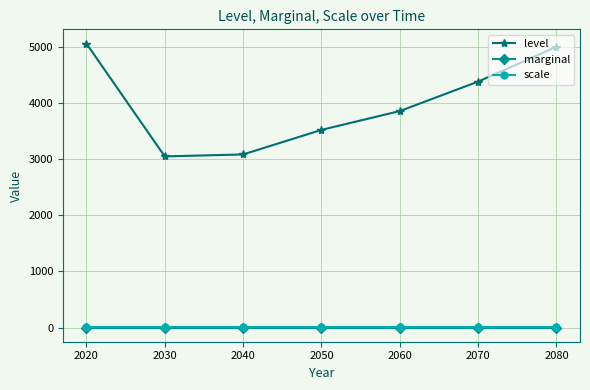

Reading right to left, what are all the values shown in this chart?

level: 4996.4	4376.6	3852.3	3517.0	3080.2	3045.1	5053.9
marginal: 0.0	0.0	0.0	0.0	0.0	0.0	0.0
scale: 1.0	1.0	1.0	1.0	1.0	1.0	1.0